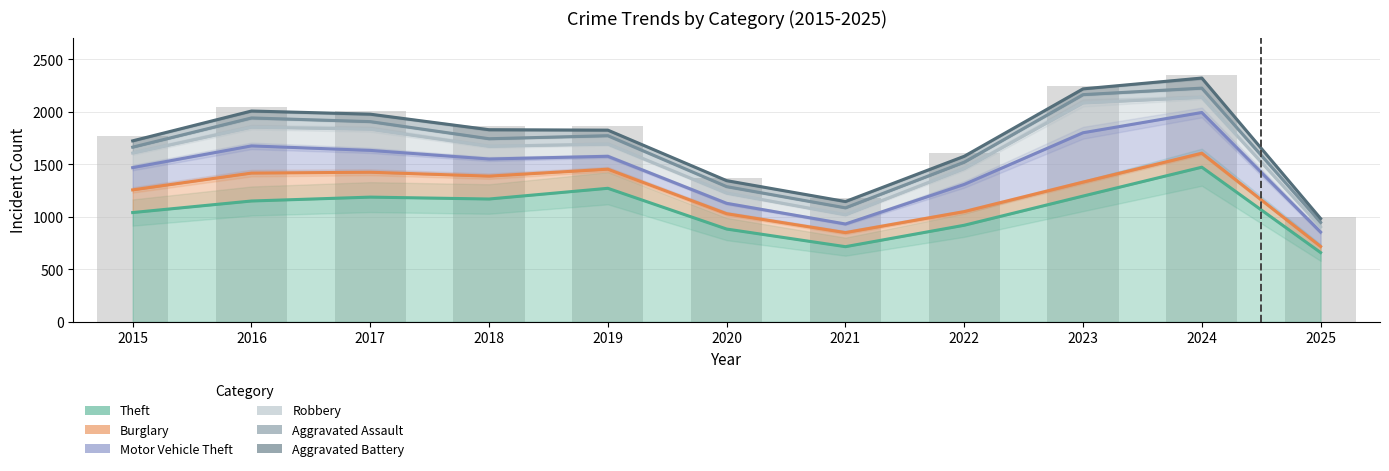

What is the maximum value shown in the chart?

2322